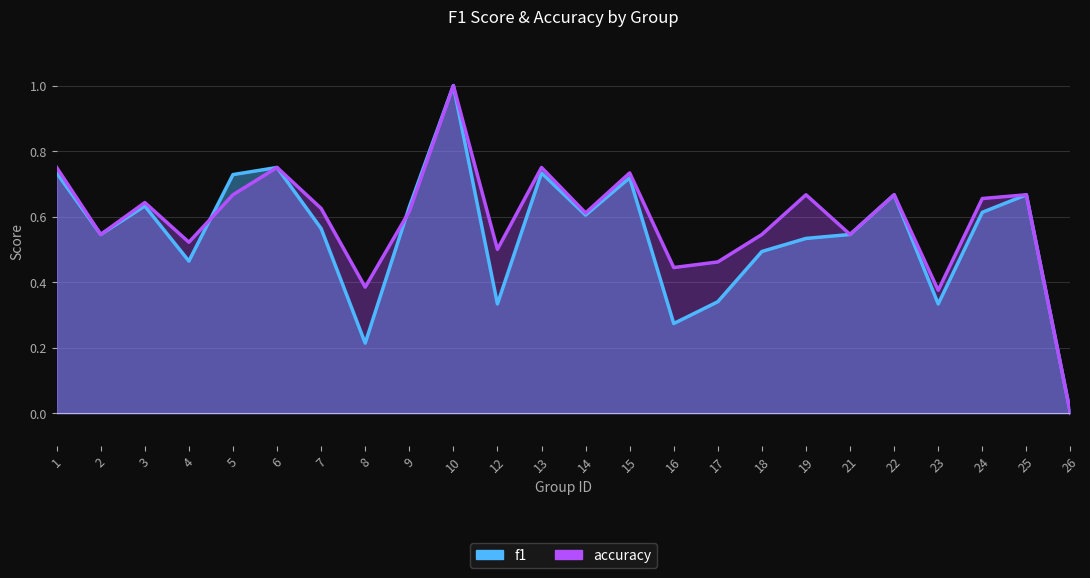

Between which two adjacent categories do f1 and accuracy first intersect?

4 and 5